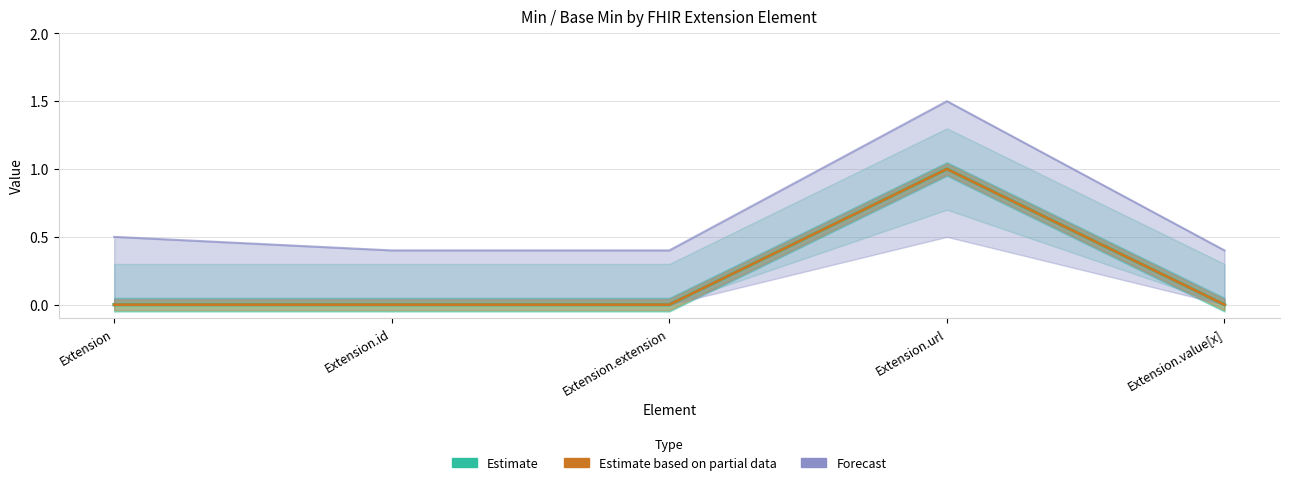

Reading right to left, transcribe all the data shown in this chart.

Estimate: 0.0	1.0	0.0	0.0	0.0
Estimate based on partial data: 0.0	1.0	0.0	0.0	0.0
Forecast: 0.4	1.5	0.4	0.4	0.5